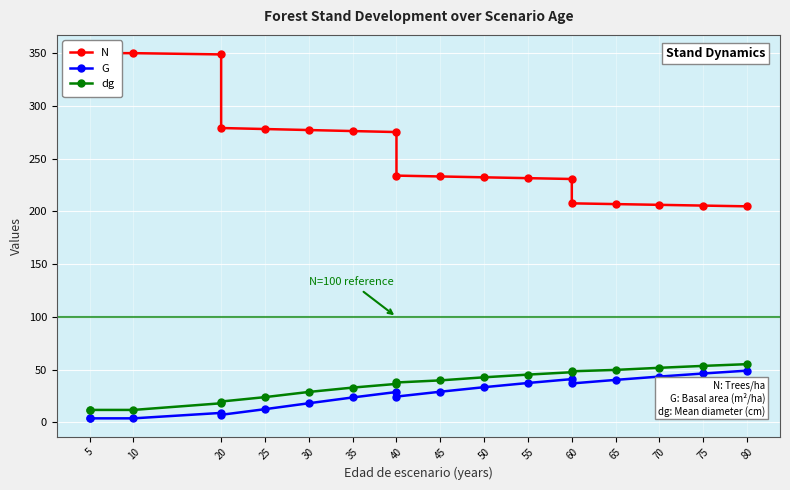

What is the greatest value displayed?

350.1